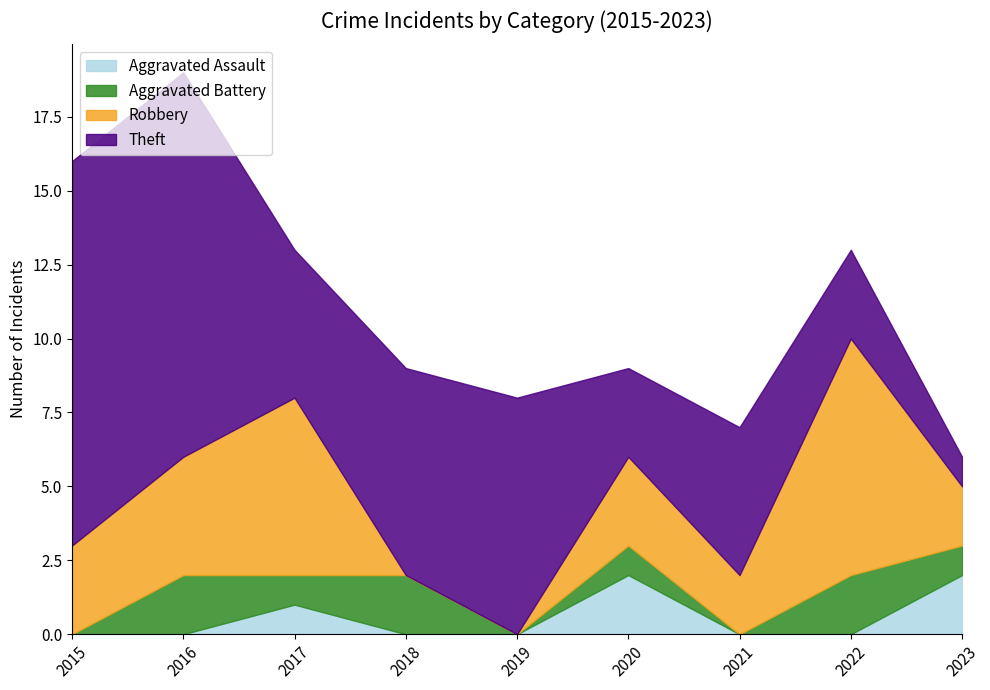

Reading left to right, what are all the values shown in this chart?

Aggravated Assault: 0	0	1	0	0	2	0	0	2
Aggravated Battery: 0	2	1	2	0	1	0	2	1
Robbery: 3	4	6	0	0	3	2	8	2
Theft: 13	13	5	7	8	3	5	3	1